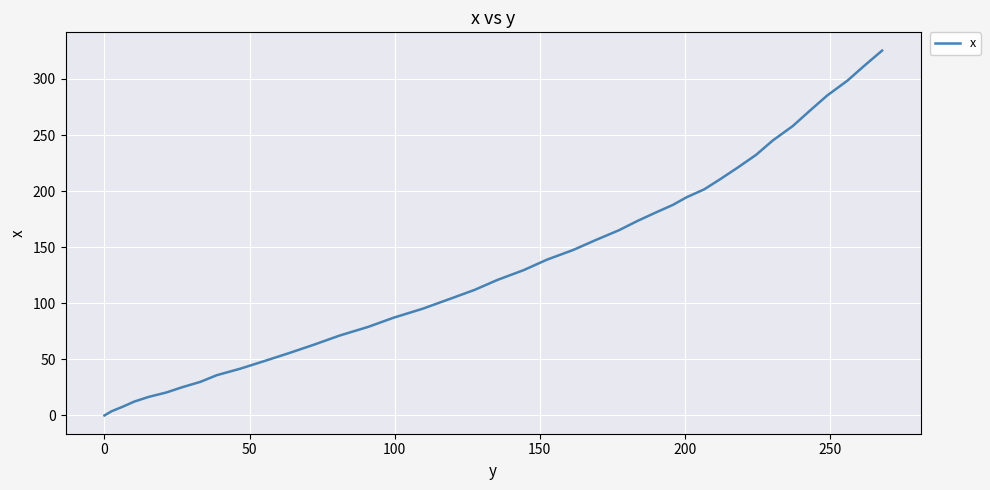

What is the difference between the maximum and minimum values?

325.3